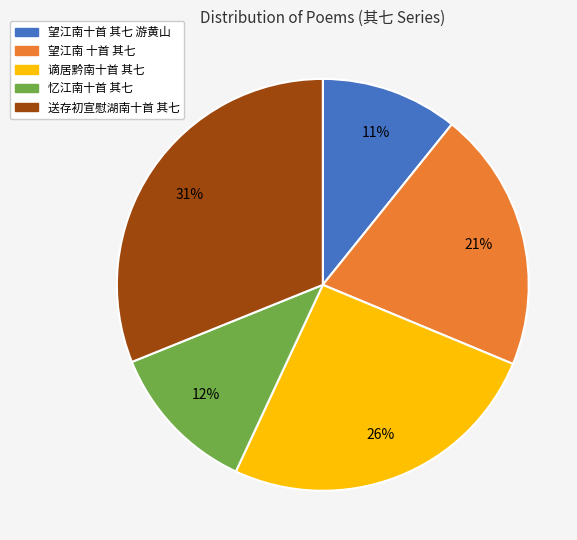

Is there a majority slice in this chart?

No